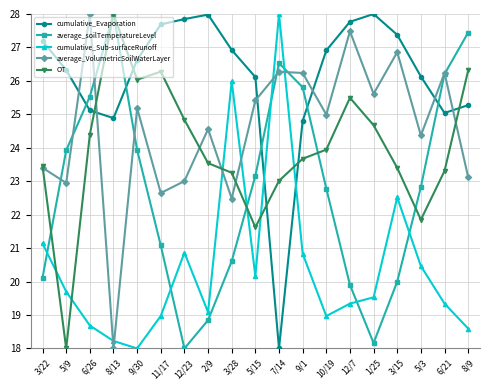

True or false: average_soilTemperatureLevel has more than 1 interior local peaks.

True